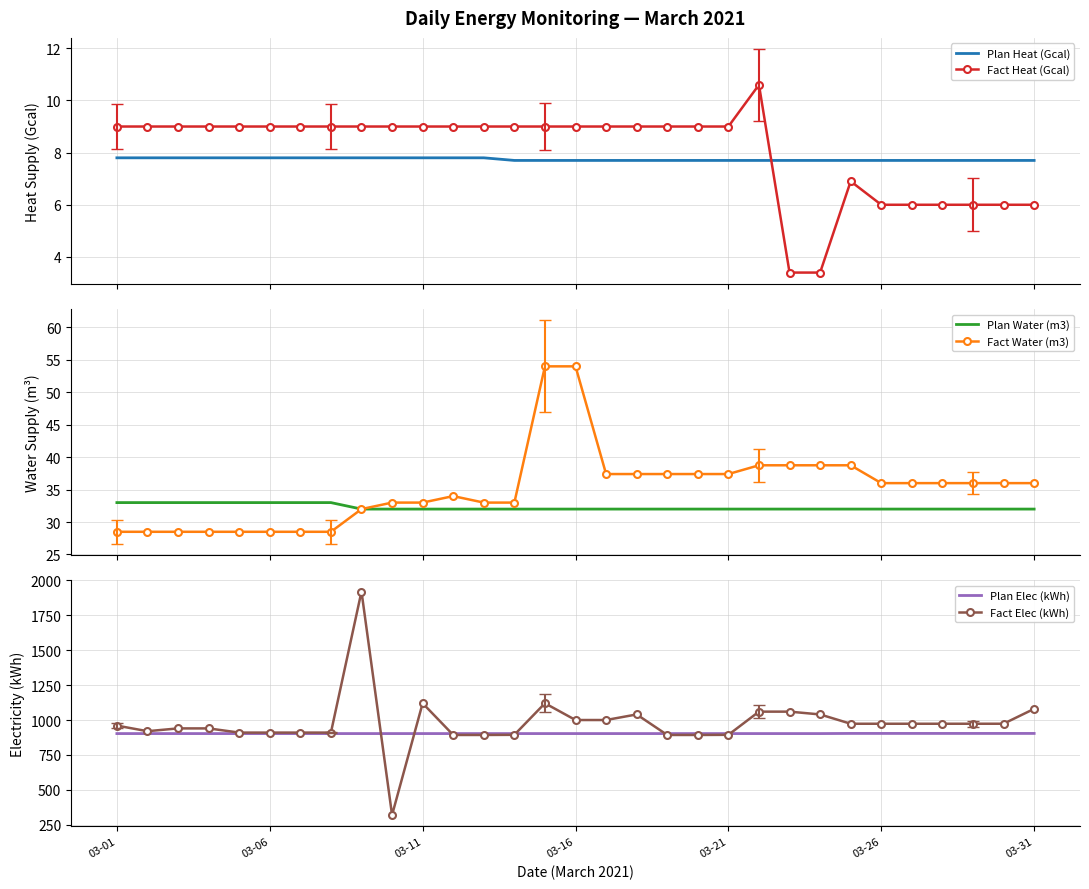

How many series are shown in this chart?

6